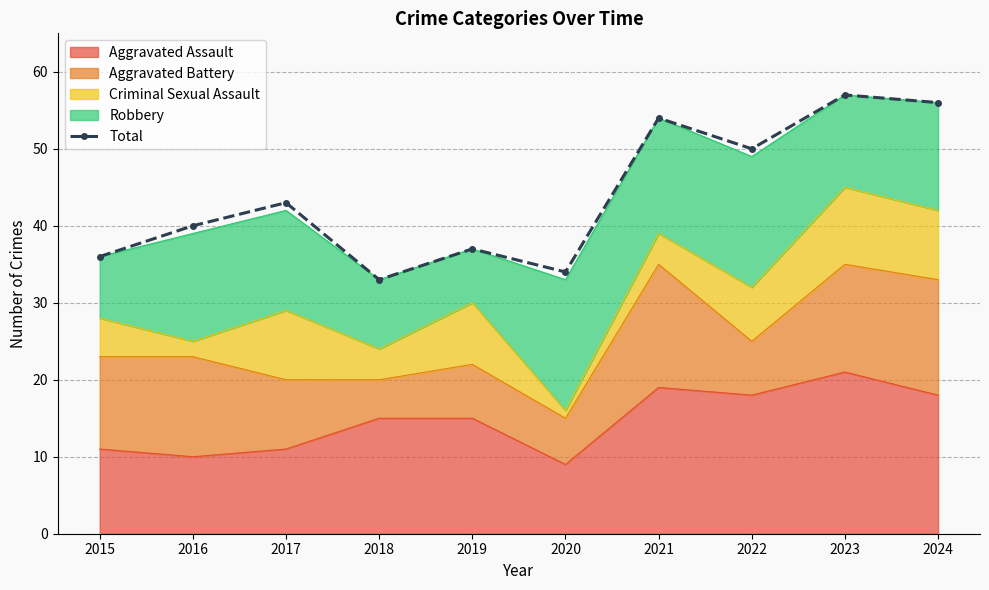

List the labels in order of value, largest first.

2023, 2024, 2021, 2022, 2017, 2016, 2019, 2015, 2020, 2018